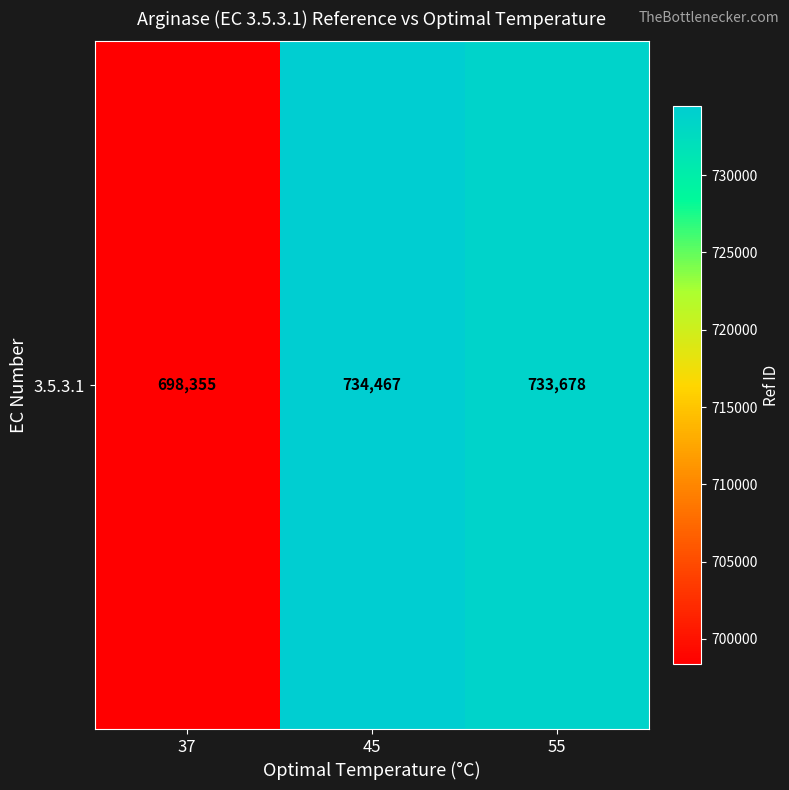

What is the maximum value shown in the chart?

734467